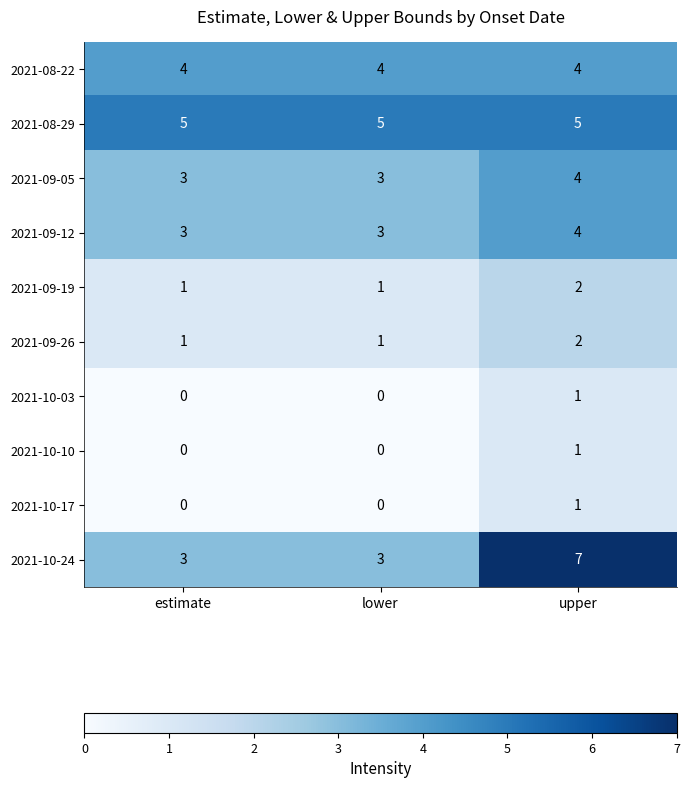

Reading right to left, what are all the values shown in this chart?

2021-08-22: upper=4	lower=4	estimate=4
2021-08-29: upper=5	lower=5	estimate=5
2021-09-05: upper=4	lower=3	estimate=3
2021-09-12: upper=4	lower=3	estimate=3
2021-09-19: upper=2	lower=1	estimate=1
2021-09-26: upper=2	lower=1	estimate=1
2021-10-03: upper=1	lower=0	estimate=0
2021-10-10: upper=1	lower=0	estimate=0
2021-10-17: upper=1	lower=0	estimate=0
2021-10-24: upper=7	lower=3	estimate=3